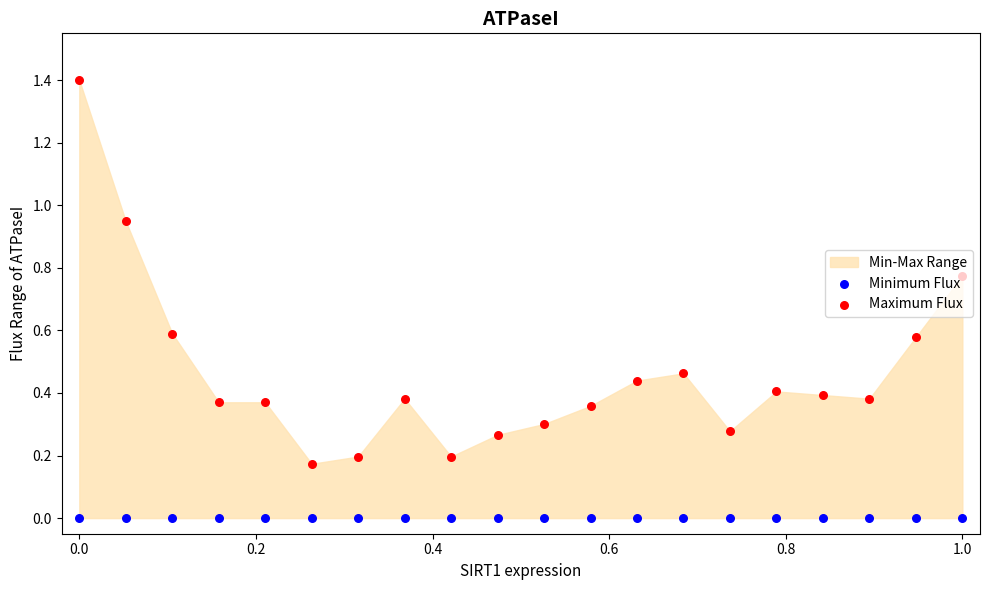

At how many categories does at least one series exceed 0?

20